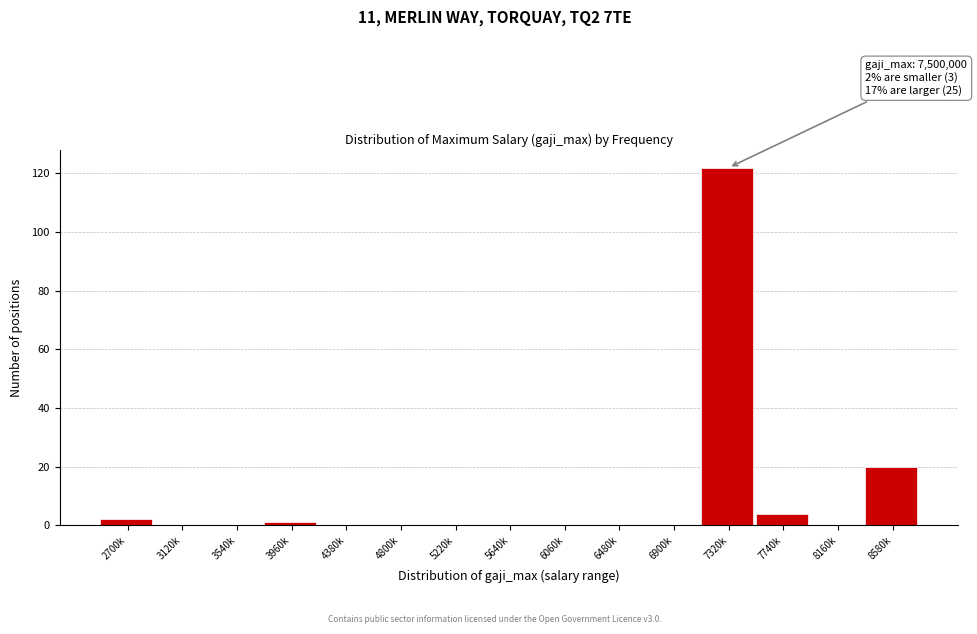

Reading right to left, what are all the values shown in this chart?

8580k=20	8160k=0	7740k=4	7320k=122	6900k=0	6480k=0	6060k=0	5640k=0	5220k=0	4800k=0	4380k=0	3960k=1	3540k=0	3120k=0	2700k=2